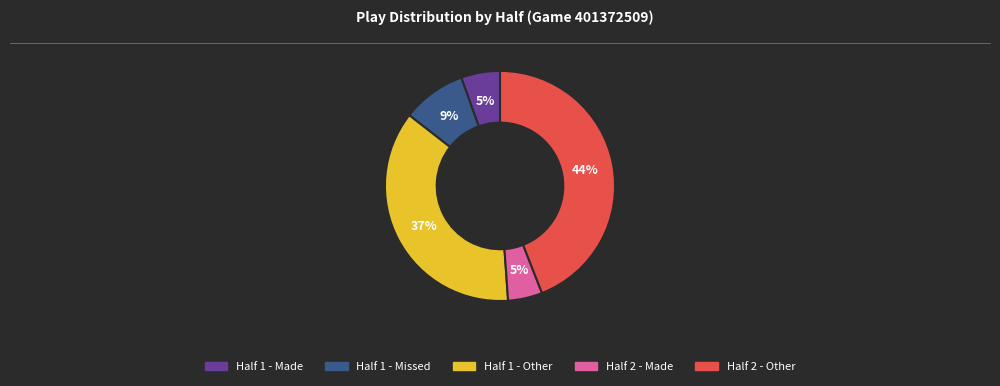

Does any single category account for the majority?

No